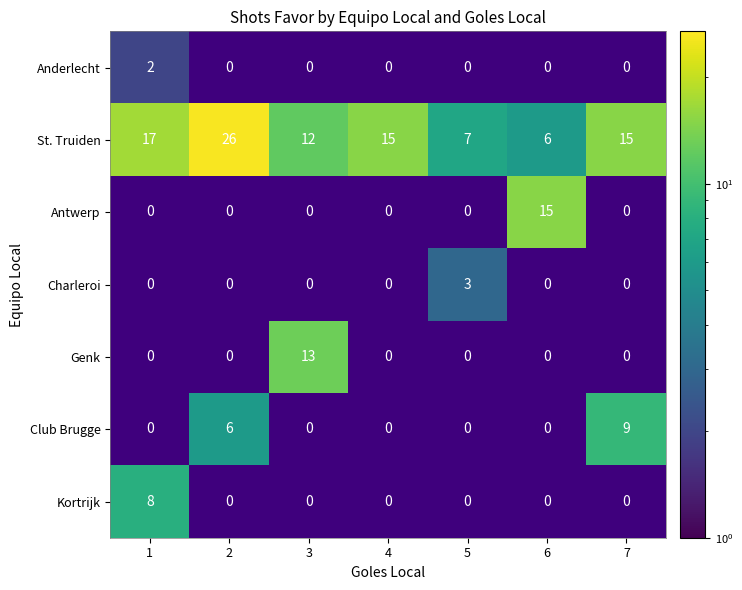

At 7, list the series in order from smallest to largest.

Anderlecht, Antwerp, Charleroi, Genk, Kortrijk, Club Brugge, St. Truiden